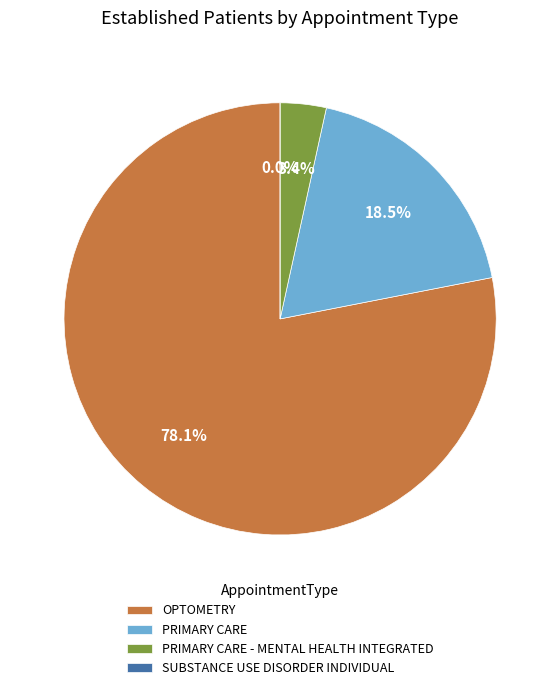

Which category accounts for the majority?

OPTOMETRY